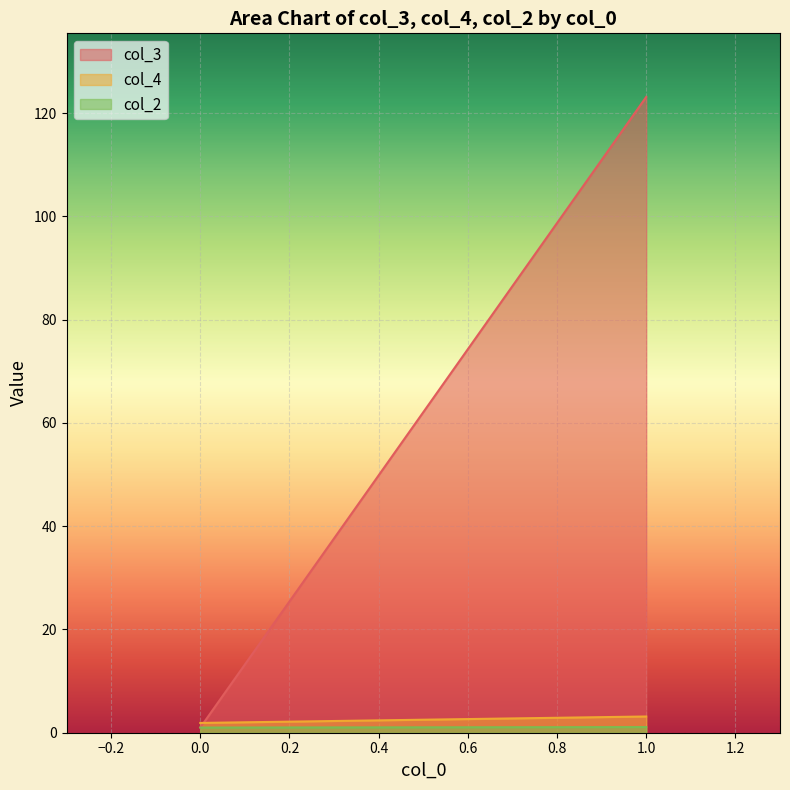

What are all the series names shown in the legend?

col_3, col_4, col_2